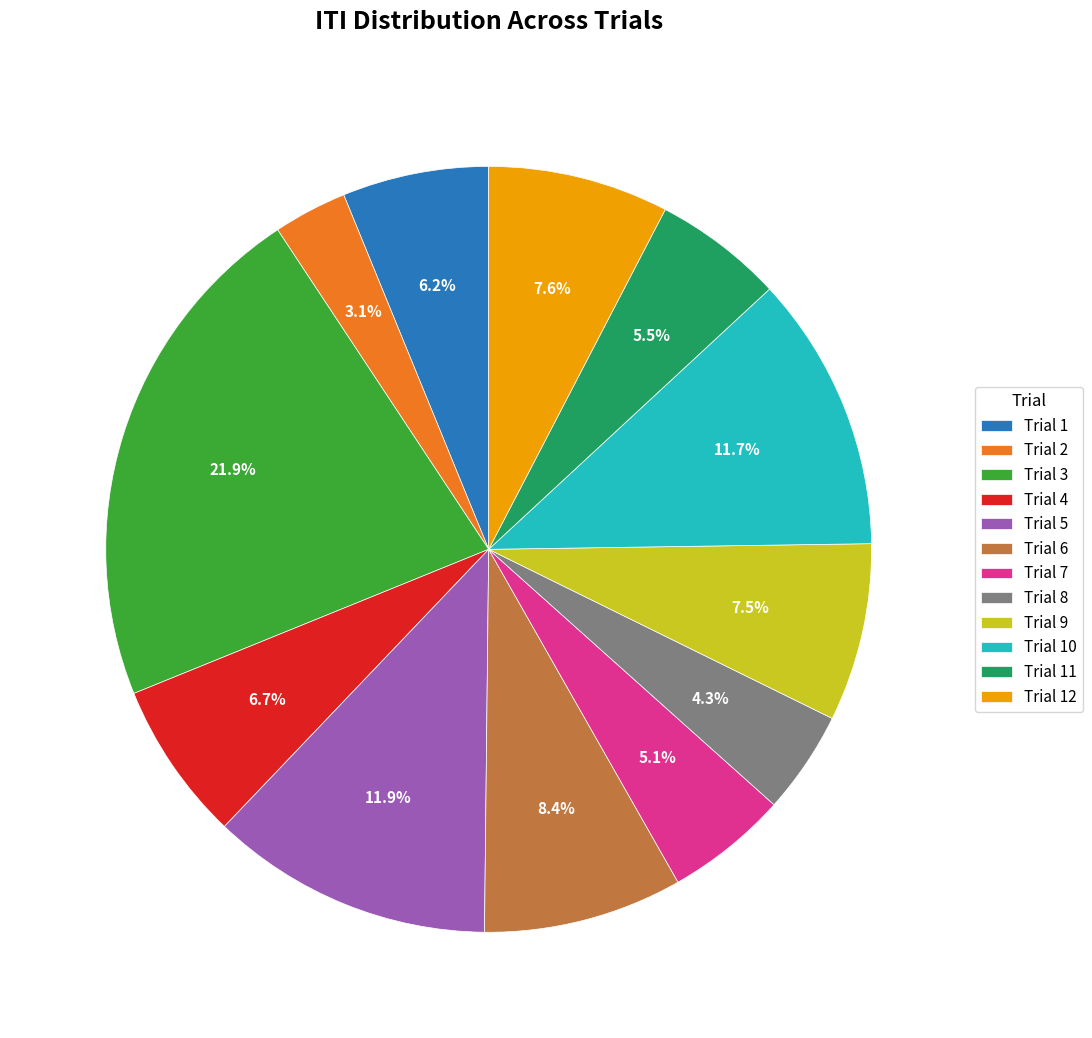

What is the total percentage of Trial 3 and Trial 2?

25.0%